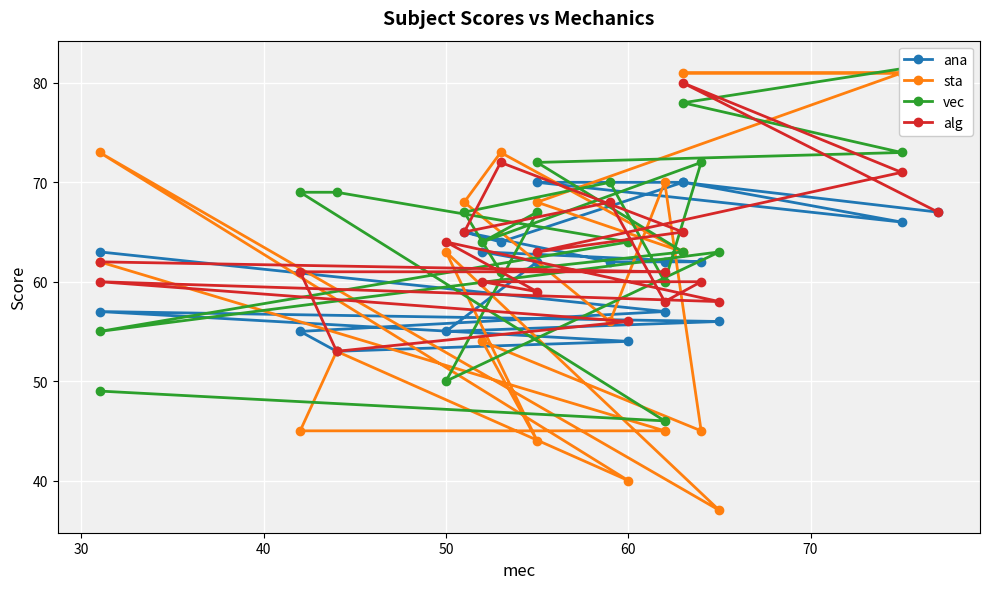

Count the number of categories in the chart.

20